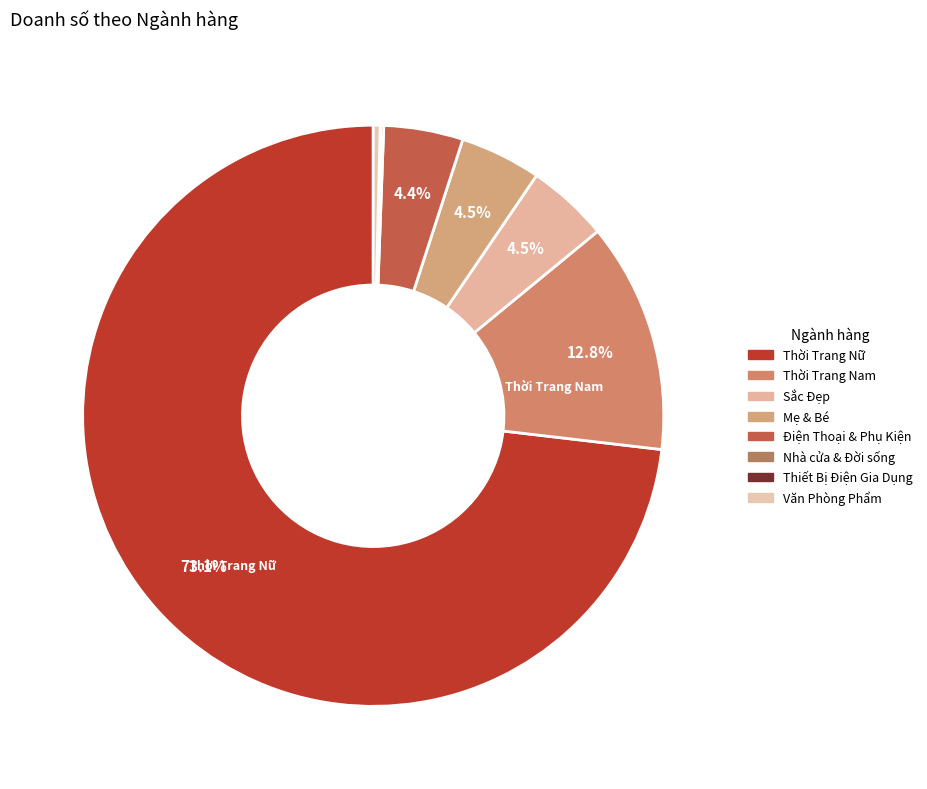

To the nearest percent, what percentage of the pie is Sắc Đẹp?

5%